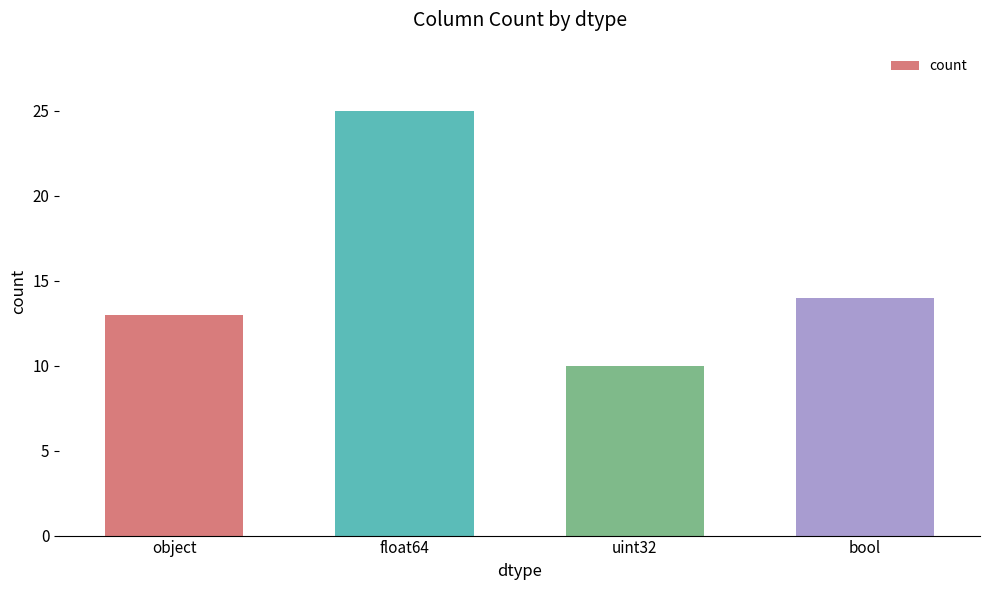

What is the difference between the maximum and minimum values?

15